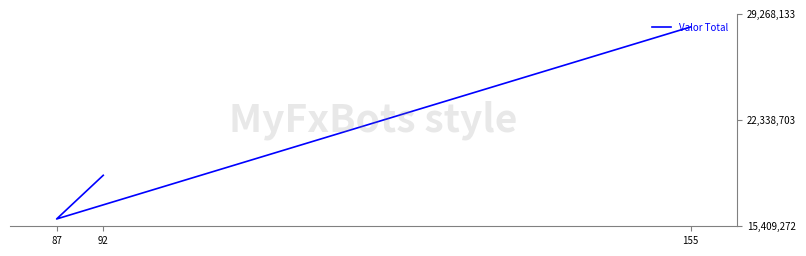

At which category does the chart reach its peak across all series?

155